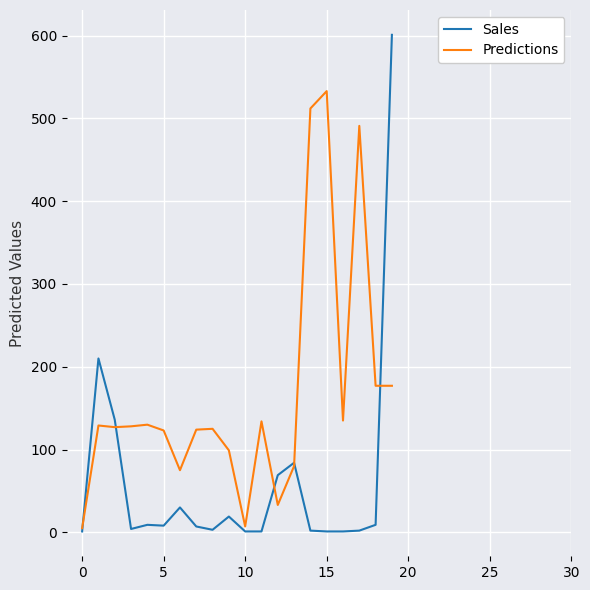

Which series has the widest spread of values?

Sales